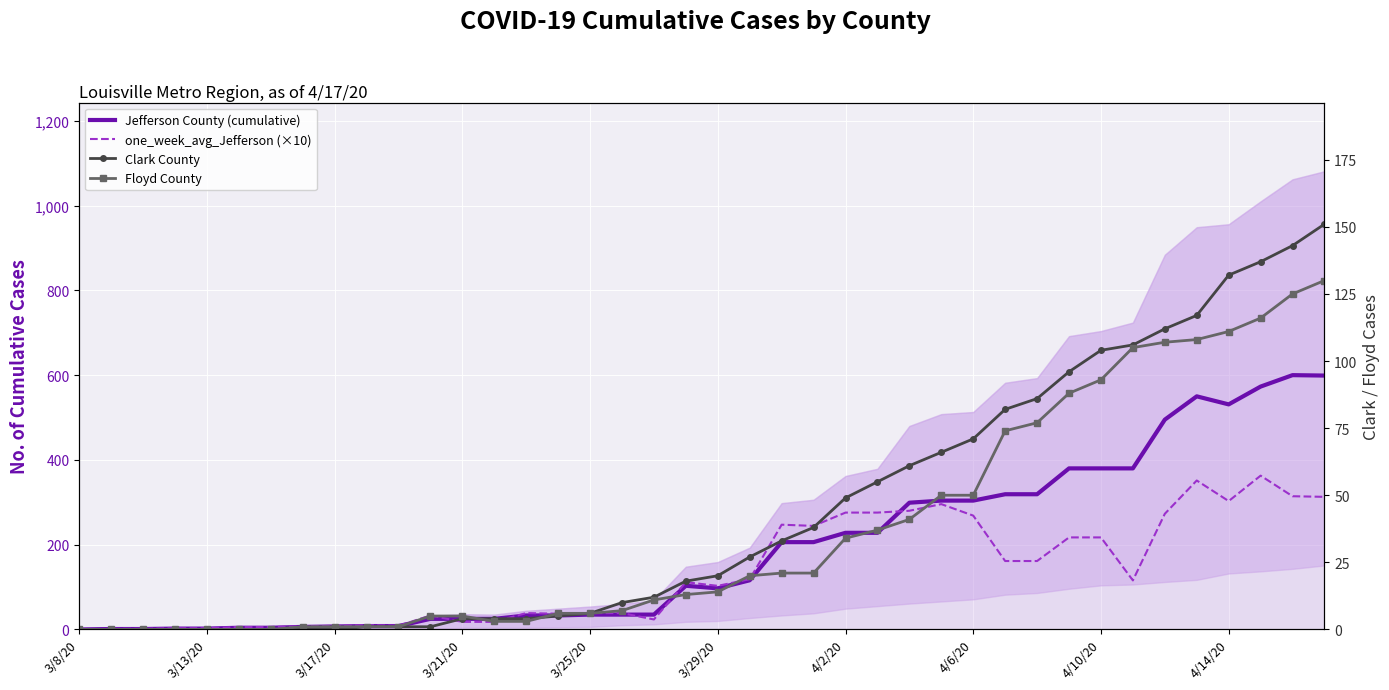

What is the total value across all series at 31?

781.1